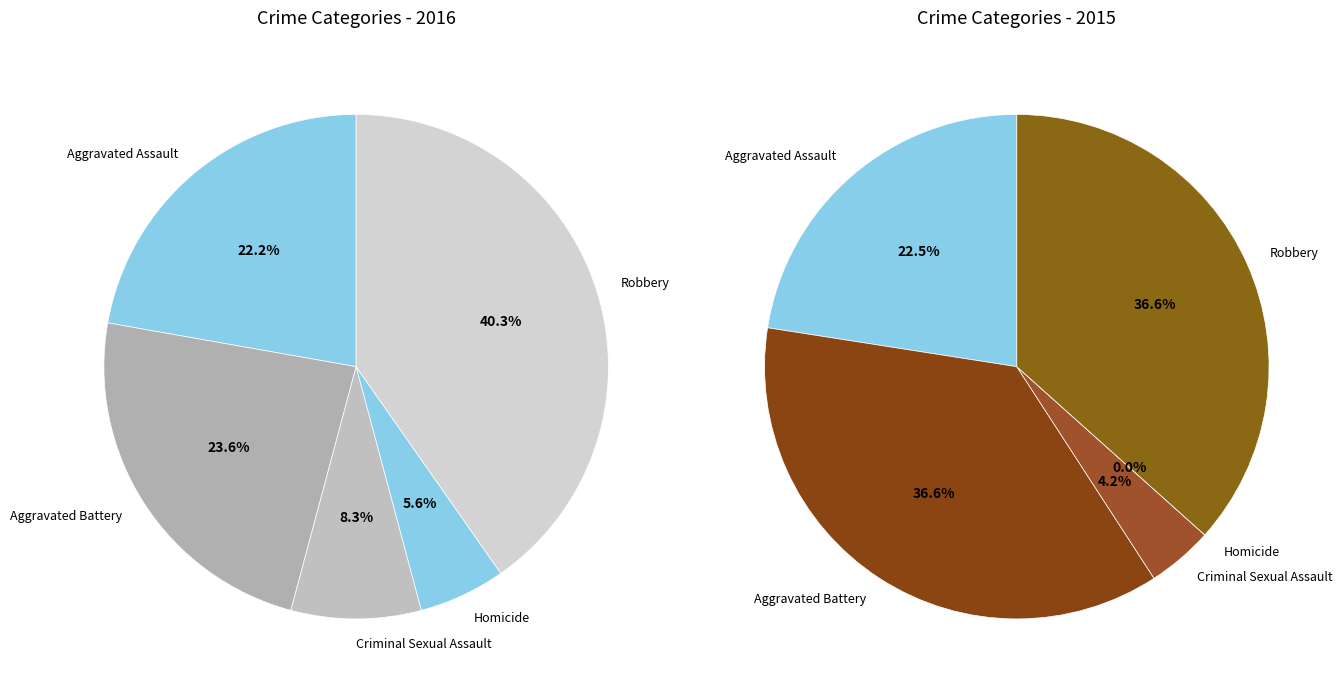

Which slice is the smallest?

Homicide